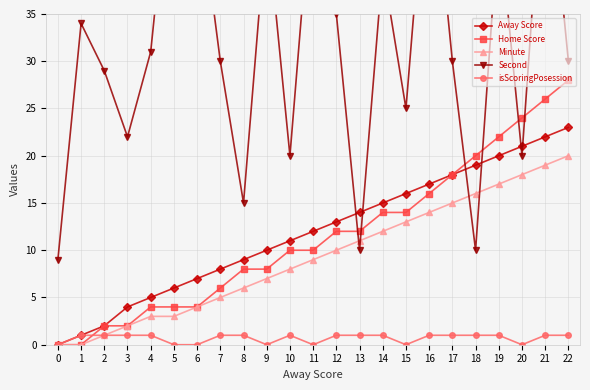

What is the spread (max minus min) of values at 3?

21